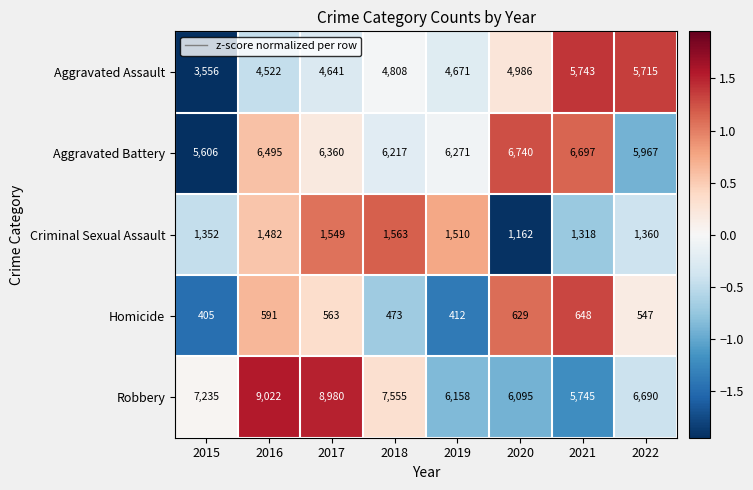

What is the difference between the maximum and minimum values in the Aggravated Battery series?

1134